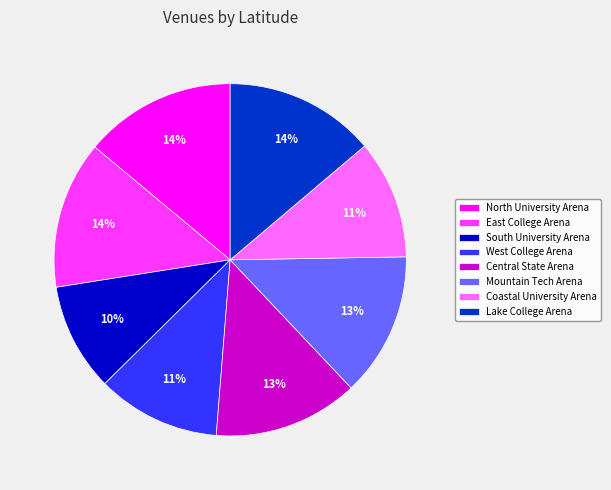

To the nearest percent, what percentage of the pie is Coastal University Arena?

11%